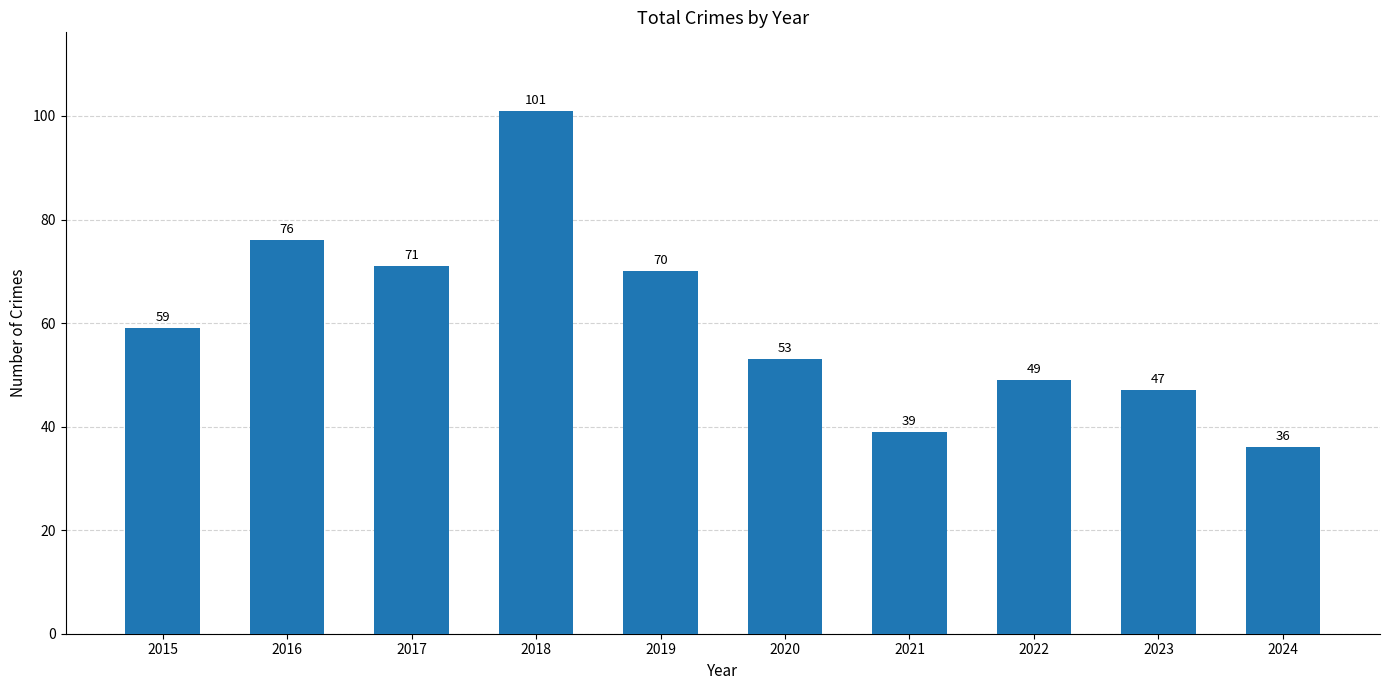

What is the change in value from 2016 to 2024?

-40